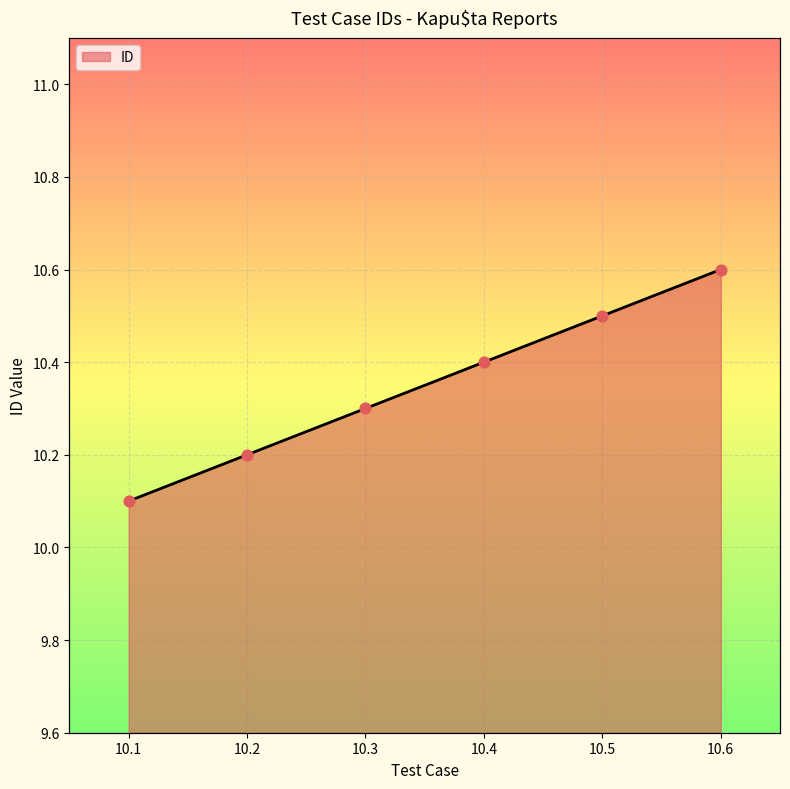

What is the change in value from 10.1 to 10.3?

+0.2